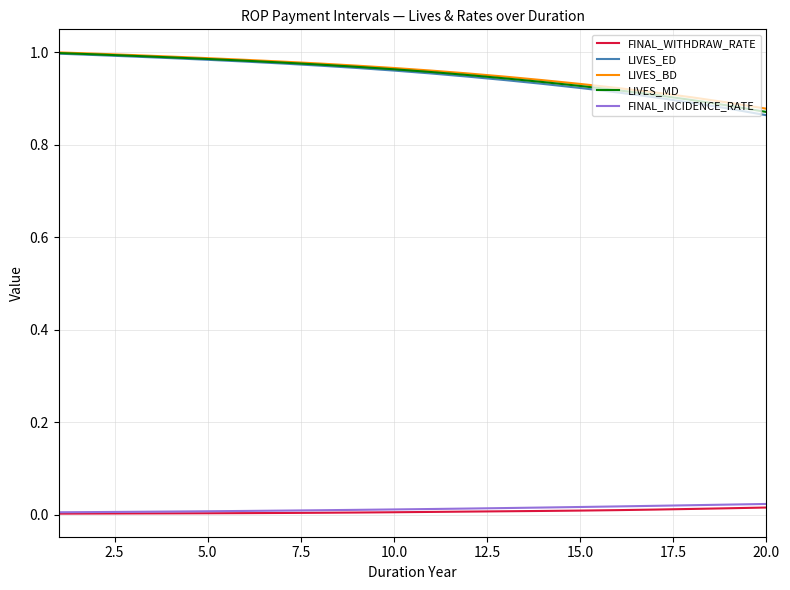

True or false: FINAL_WITHDRAW_RATE and LIVES_MD cross at least once.

False